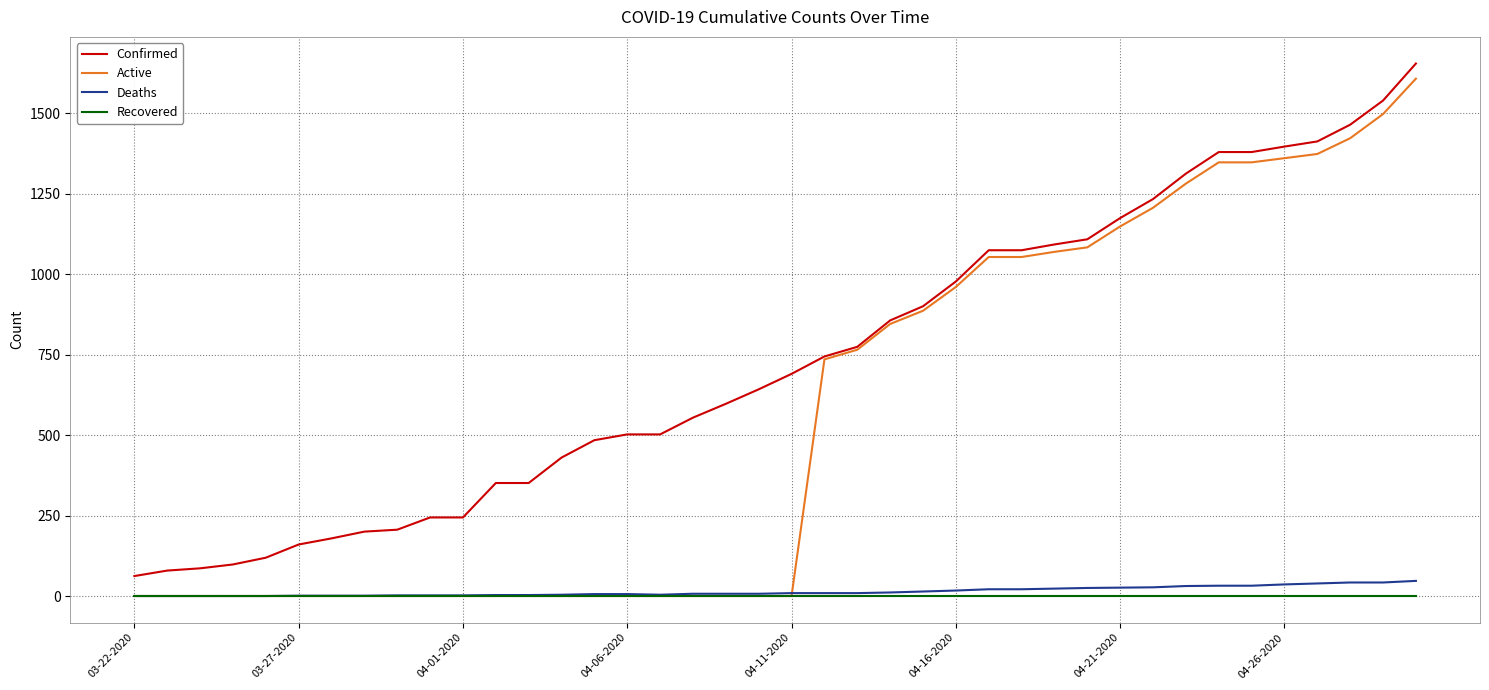

True or false: Recovered and Confirmed cross at least once.

False